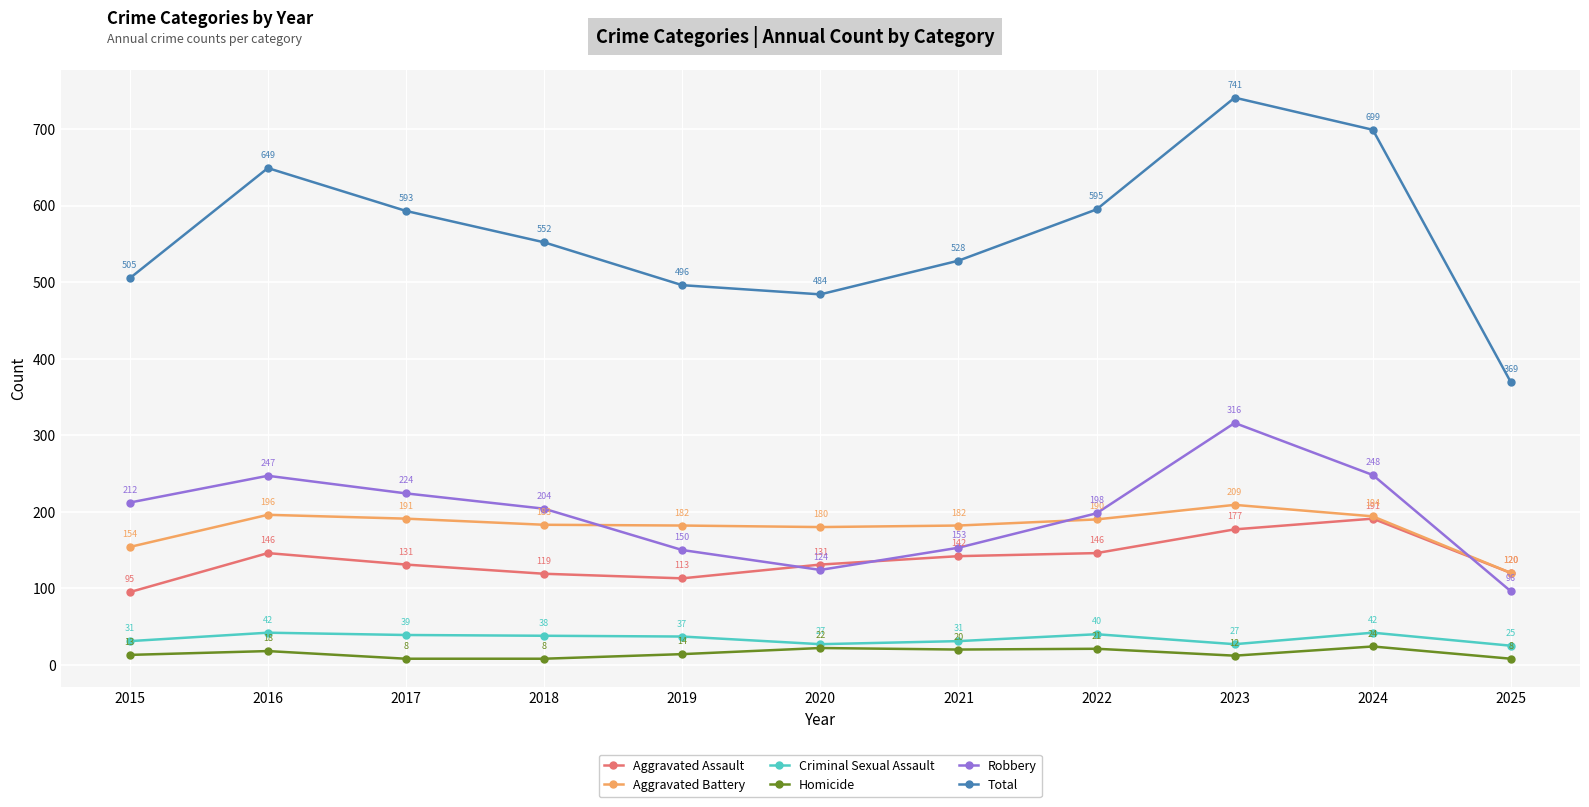

Reading left to right, what are all the values shown in this chart?

Aggravated Assault: 95	146	131	119	113	131	142	146	177	191	120
Aggravated Battery: 154	196	191	183	182	180	182	190	209	194	120
Criminal Sexual Assault: 31	42	39	38	37	27	31	40	27	42	25
Homicide: 13	18	8	8	14	22	20	21	12	24	8
Robbery: 212	247	224	204	150	124	153	198	316	248	96
Total: 505	649	593	552	496	484	528	595	741	699	369